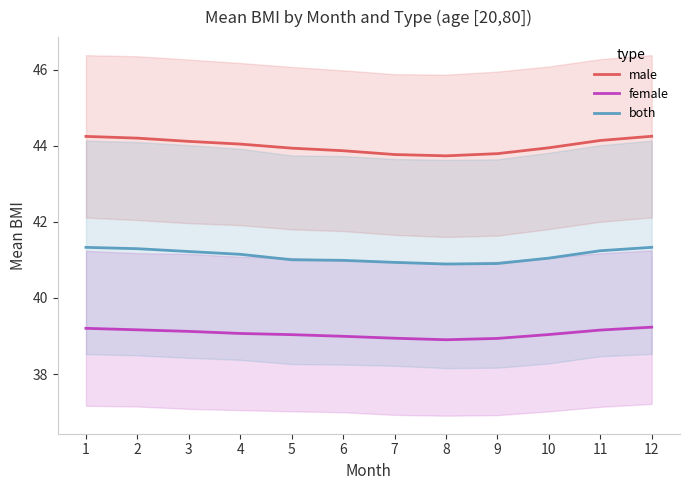

Rank the series by their average value, from highest to lowest.

male, both, female